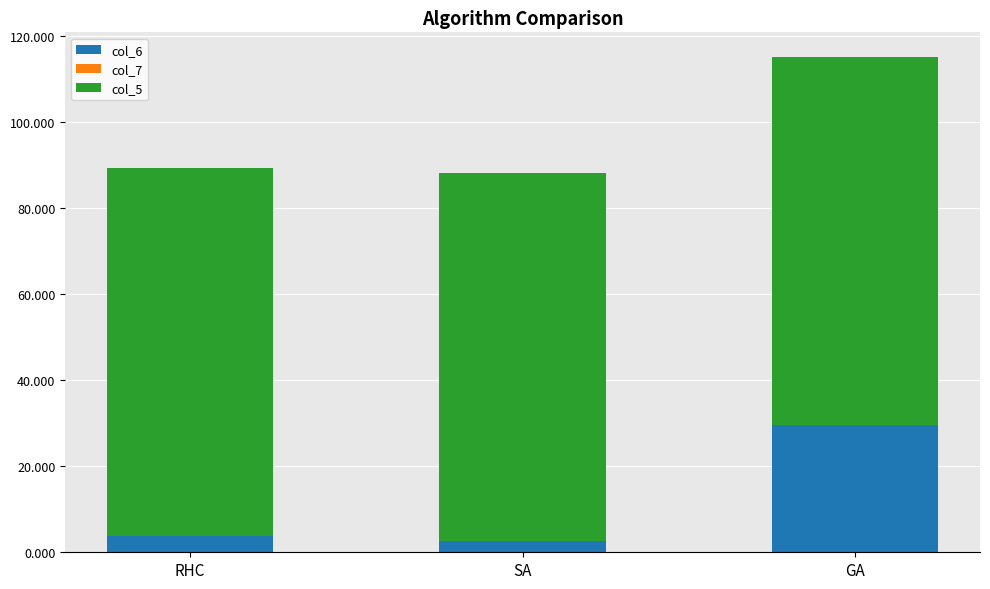

At which category is the sum across all series the highest?

GA